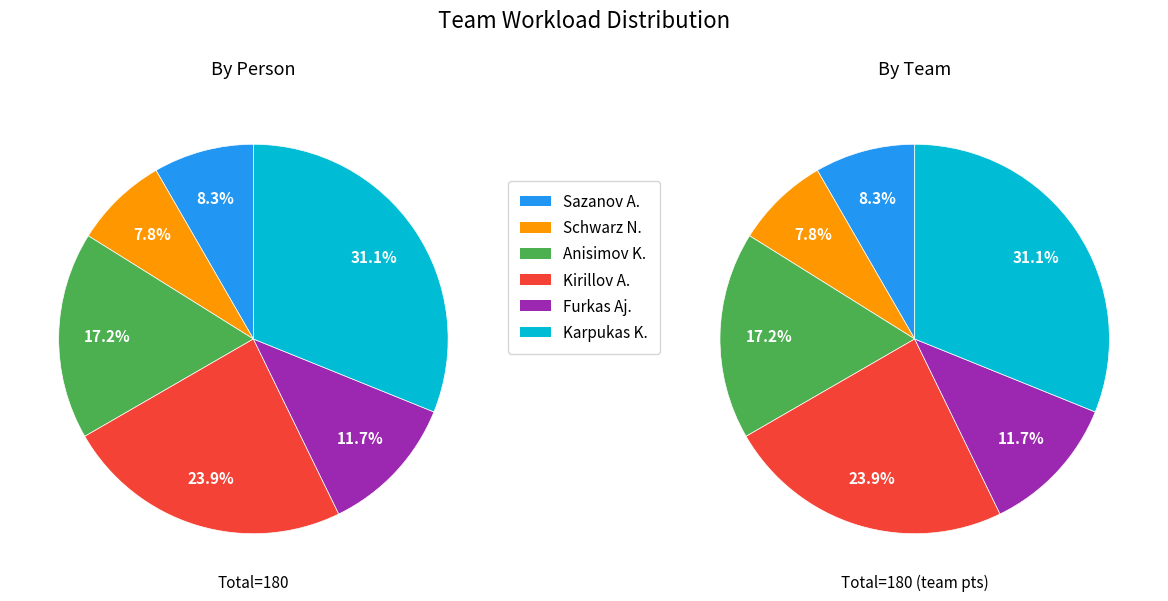

What is the change in value from Schwarz N. to Kirillov A.?

+29